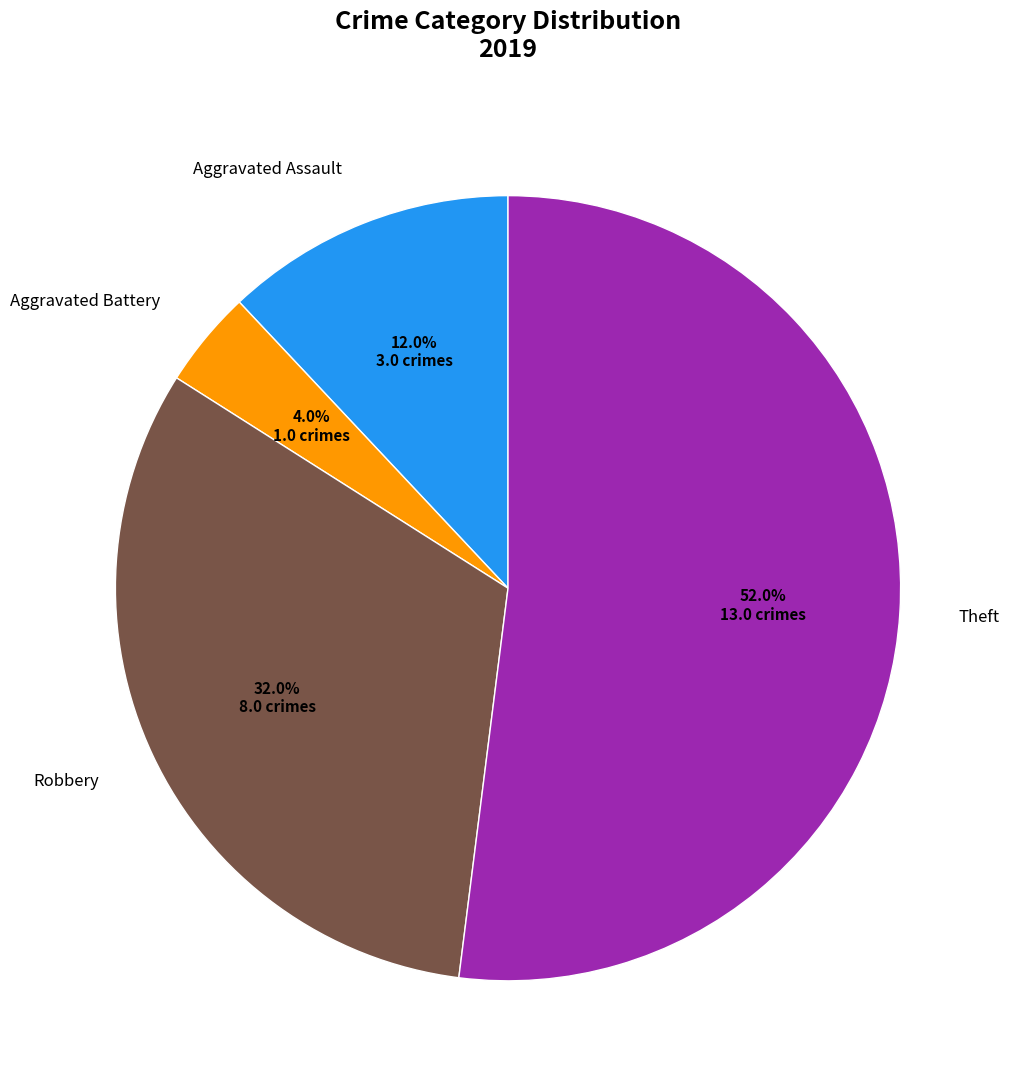

Does Robbery represent more than half of the total?

No